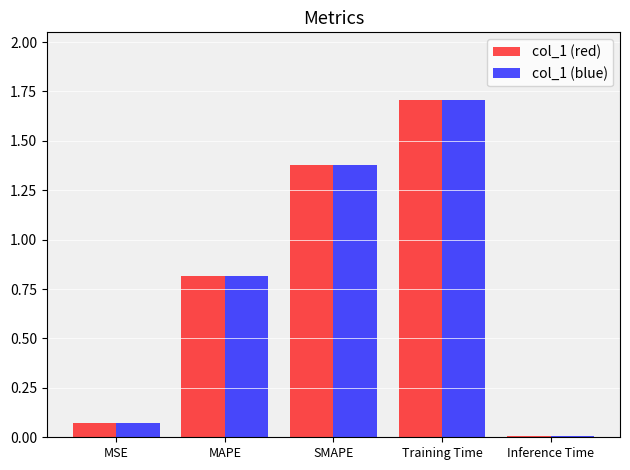

Is it true that col_1 (blue) equals 1.7 at Training Time?

True